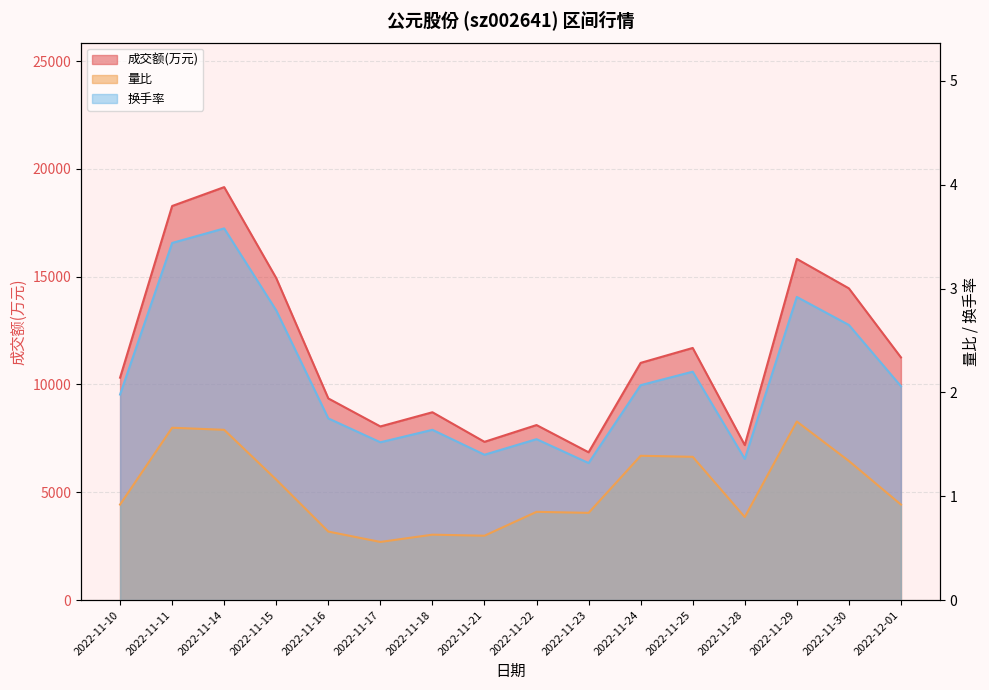

Rank the series by their maximum value, from lowest to highest.

量比, 换手率, 成交额(万元)